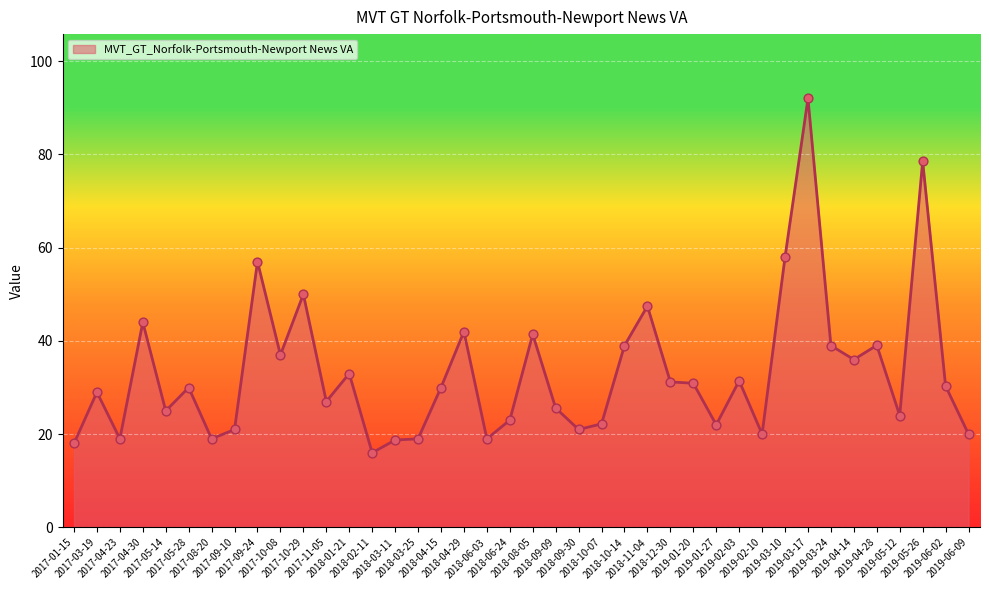

What is the change in value from 2017-10-08 to 2018-03-25?

-18.0